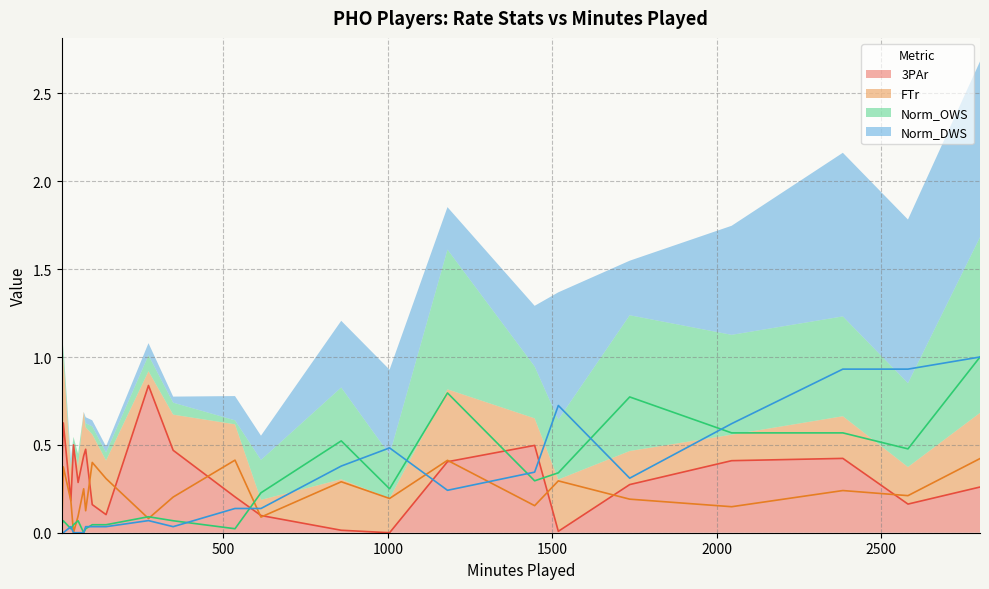

Which label corresponds to the largest value in the chart?

2800